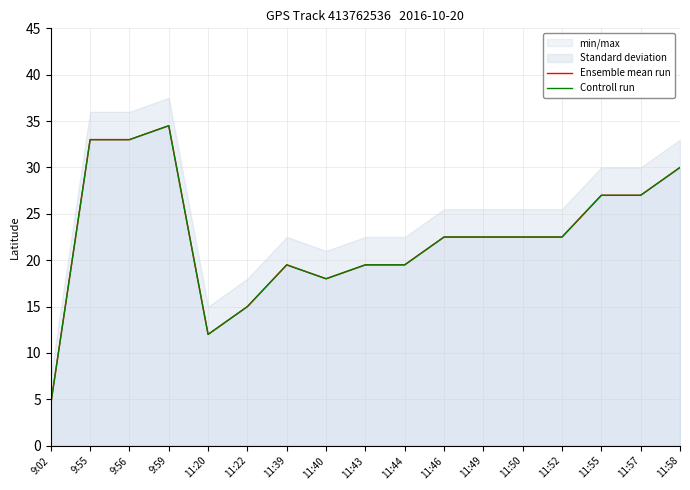

Reading right to left, list all the values displayed in this chart.

Ensemble mean run: 11:58=30.0	11:57=27.0	11:55=27.0	11:52=22.5	11:50=22.5	11:49=22.5	11:46=22.5	11:44=19.5	11:43=19.5	11:40=18.0	11:39=19.5	11:22=15.0	11:20=12.0	9:59=34.5	9:56=33.0	9:55=33.0	9:02=4.5
Controll run: 11:58=30.0	11:57=27.0	11:55=27.0	11:52=22.5	11:50=22.5	11:49=22.5	11:46=22.5	11:44=19.5	11:43=19.5	11:40=18.0	11:39=19.5	11:22=15.0	11:20=12.0	9:59=34.5	9:56=33.0	9:55=33.0	9:02=4.5